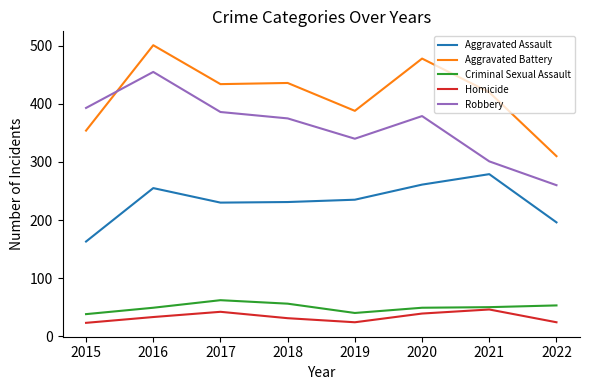

What is the spread (max minus min) of values at 2015?

370